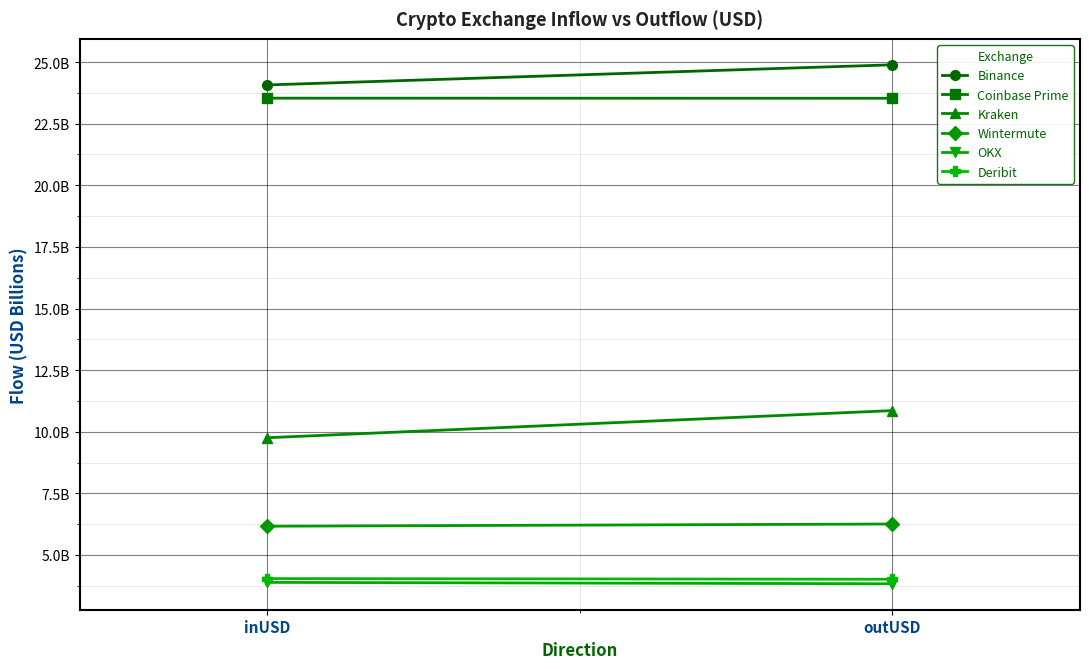

What is the label of the 1st point from the left?

inUSD